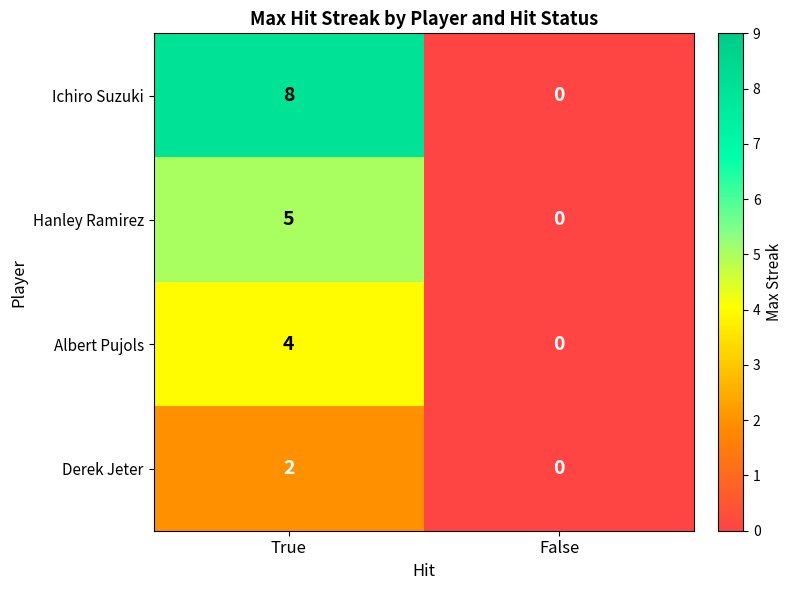

Which series has the largest total across all categories?

Ichiro Suzuki